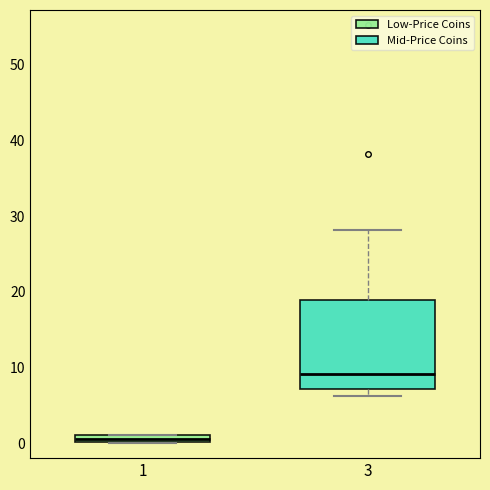

Which box is the tallest, from its lower edge to its upper edge?

3